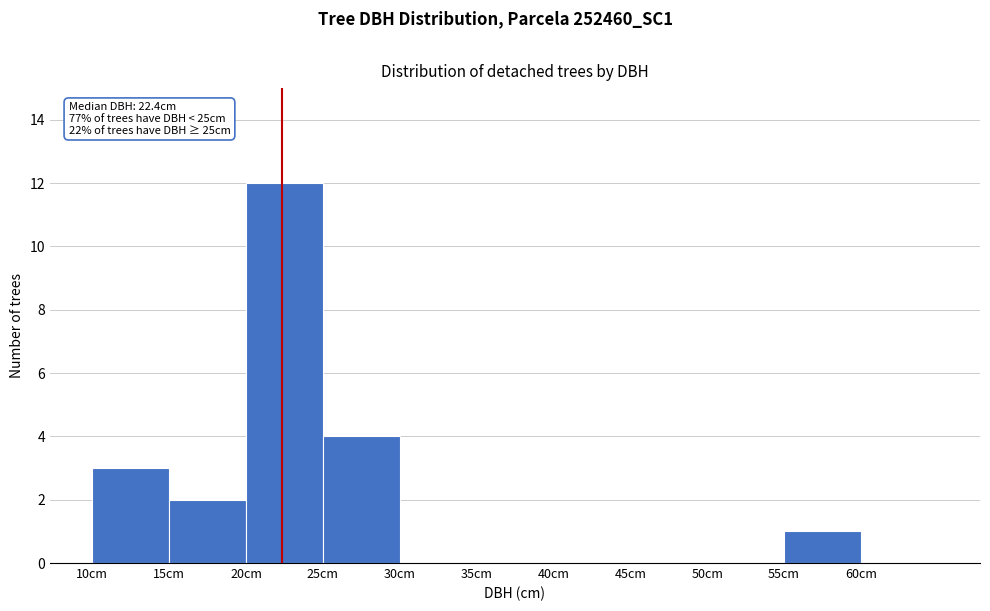

Which range on the x-axis has the tallest bar?

20 to 25